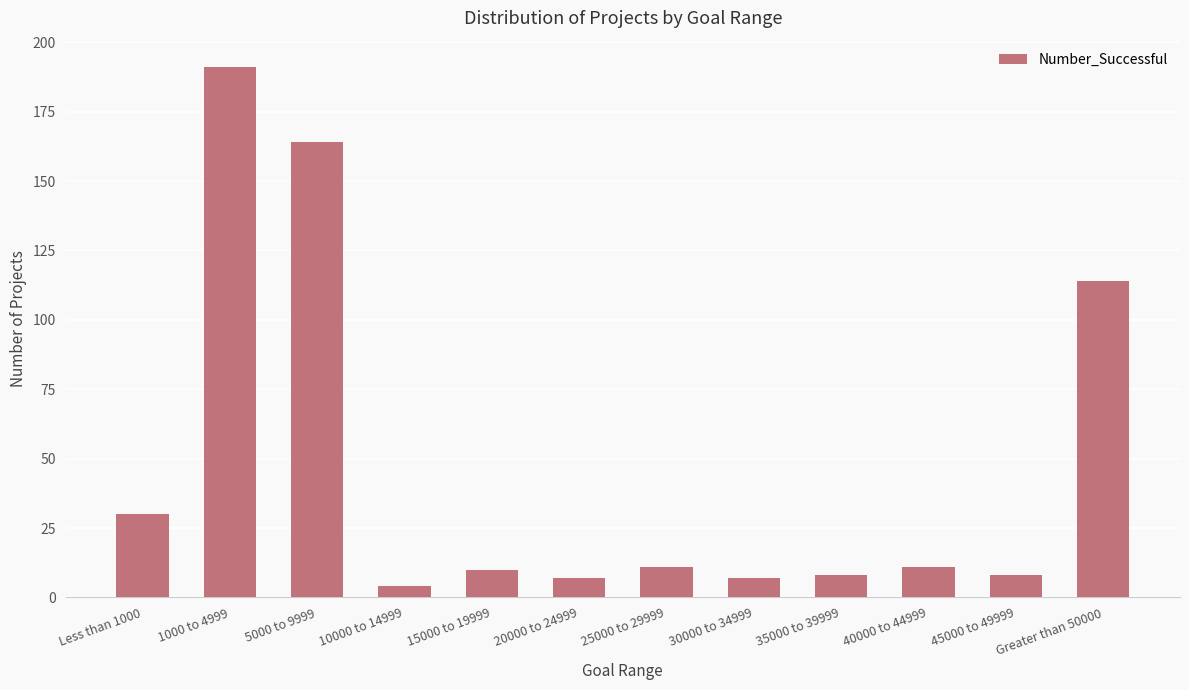

What is the minimum value shown in the chart?

4